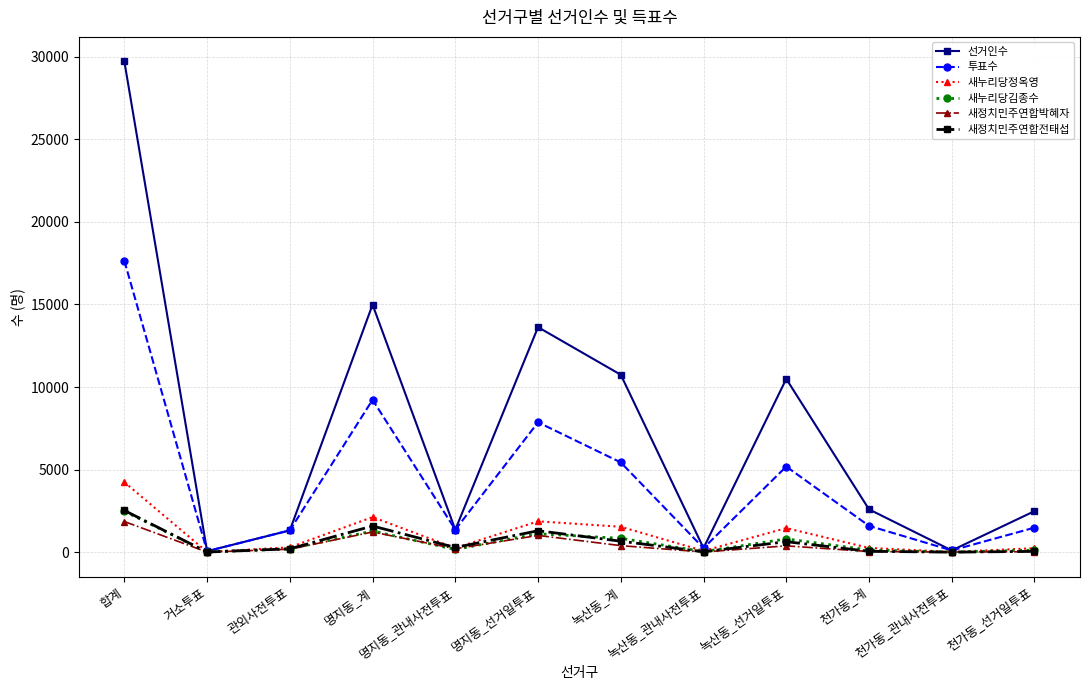

True or false: 선거인수 has a value of 16665 at 녹산동_선거일투표.

False